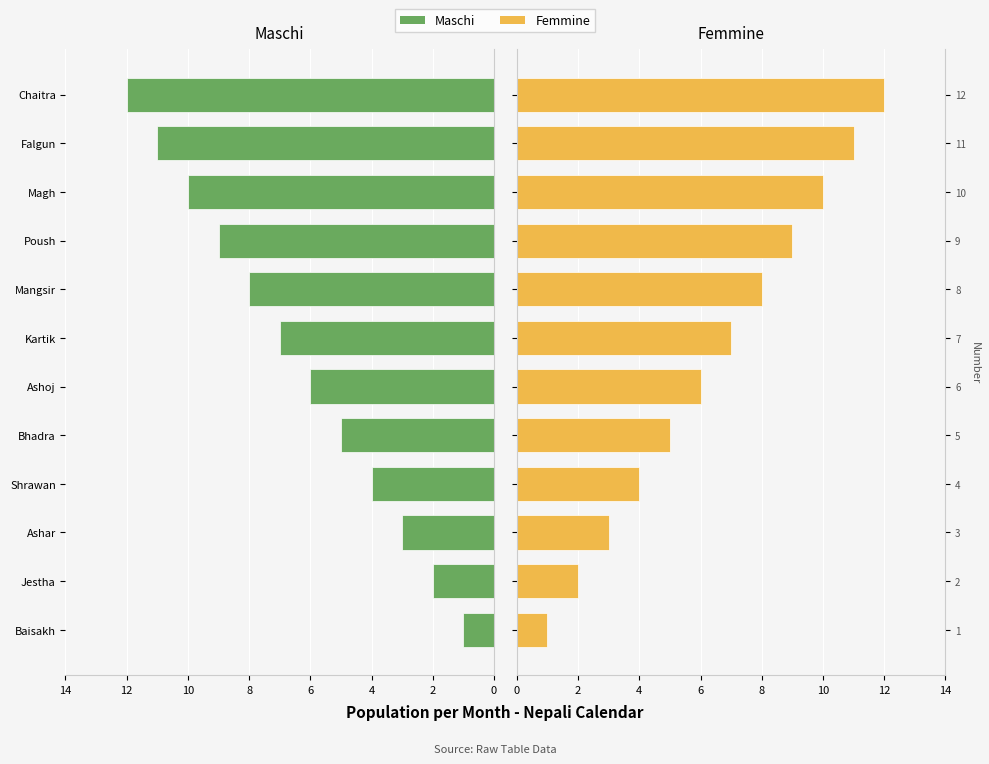

What is the difference between the maximum and second lowest values in the Maschi series?

10